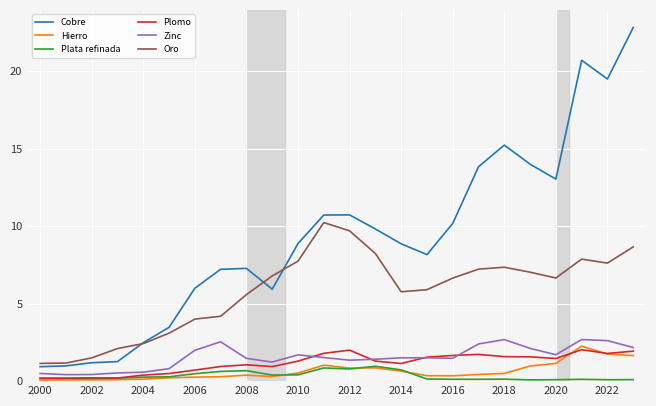

Does the chart display data point markers on the line(s)?

No